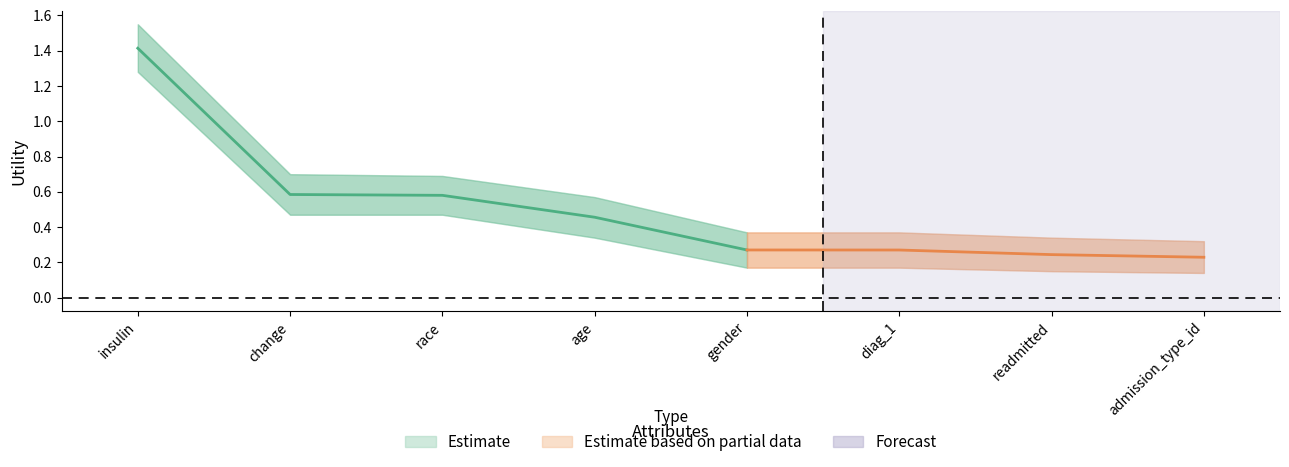

Reading left to right, transcribe all the data shown in this chart.

1.4	0.6	0.6	0.5	0.3	0.3	0.2	0.2